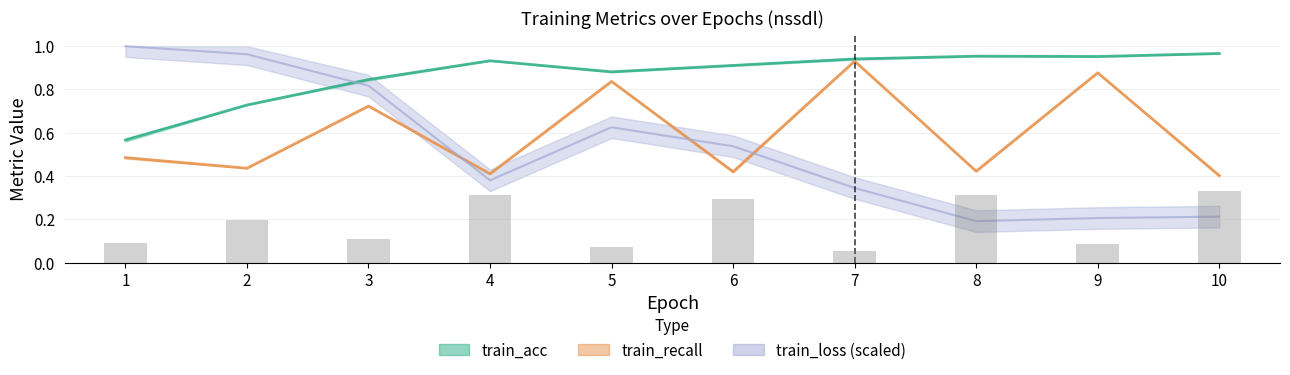

Is the value of train_acc at 4 greater than the value of train_recall at 9?

Yes